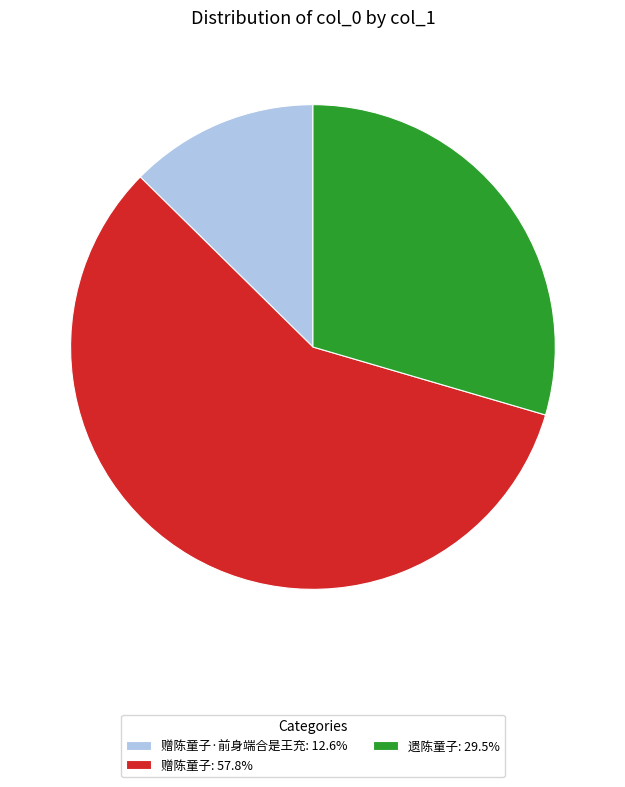

How many segments does this pie chart have?

3